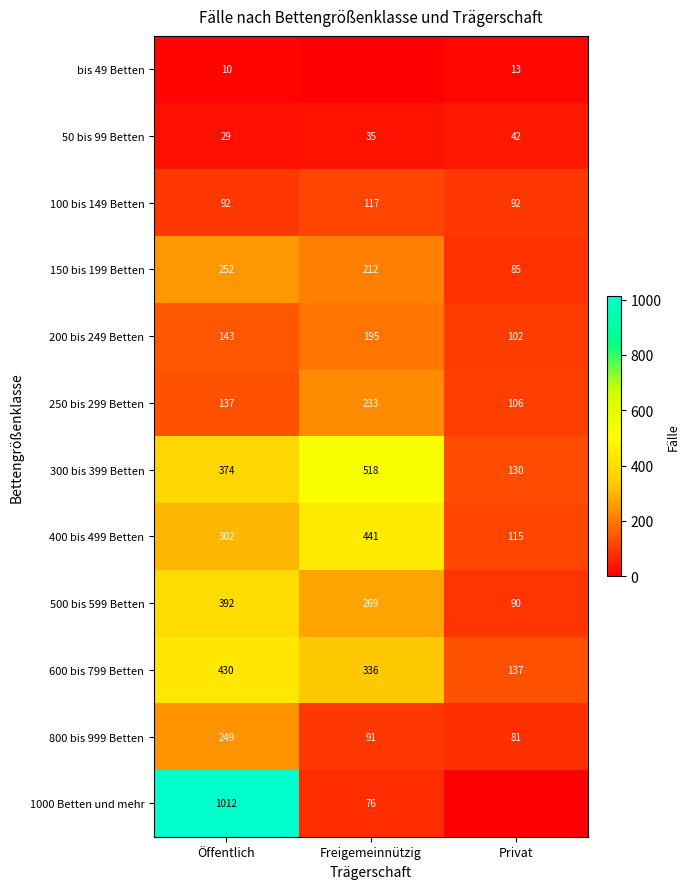

At Öffentlich, list the series in order from largest to smallest.

1000 Betten und mehr, 600 bis 799 Betten, 500 bis 599 Betten, 300 bis 399 Betten, 400 bis 499 Betten, 150 bis 199 Betten, 800 bis 999 Betten, 200 bis 249 Betten, 250 bis 299 Betten, 100 bis 149 Betten, 50 bis 99 Betten, bis 49 Betten